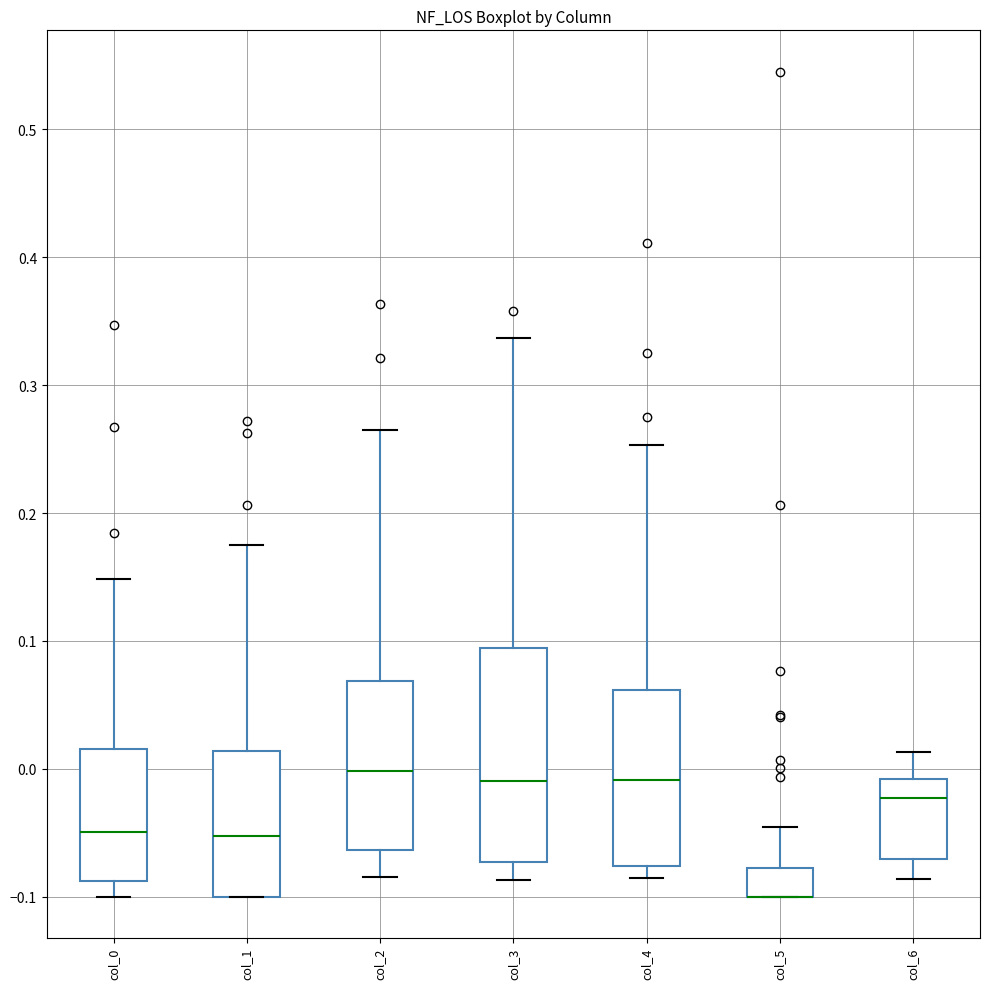

Comparing the boxes themselves (not the whiskers), which one is the tallest?

col_3